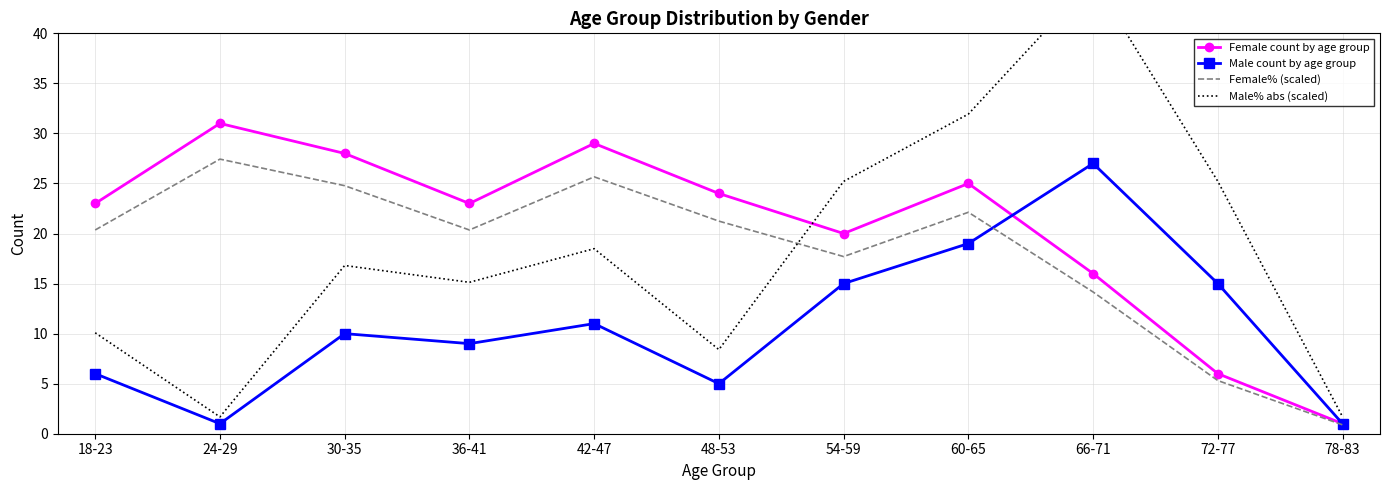

Where is the first local maximum for Male% abs (scaled)?

30-35